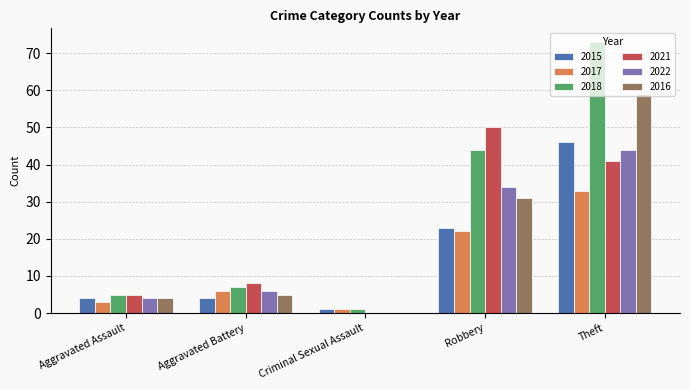

Between Aggravated Battery and Theft, which series saw the biggest shift?

2018